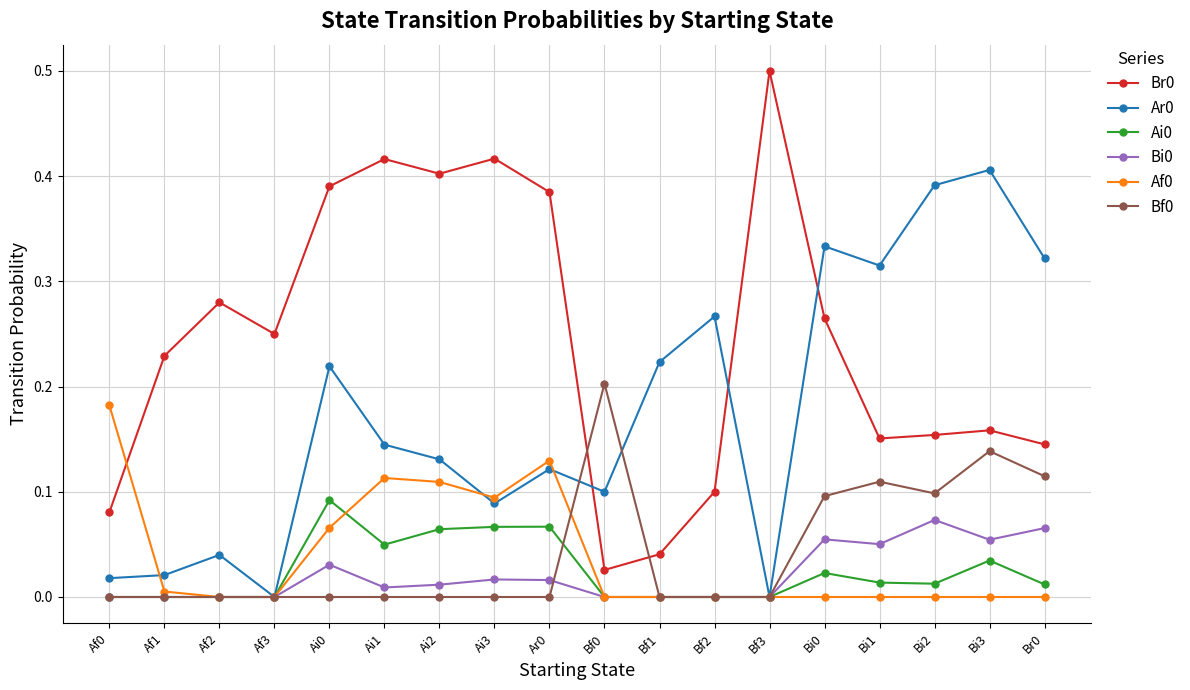

True or false: Bf0 has more than 1 interior local peaks.

True